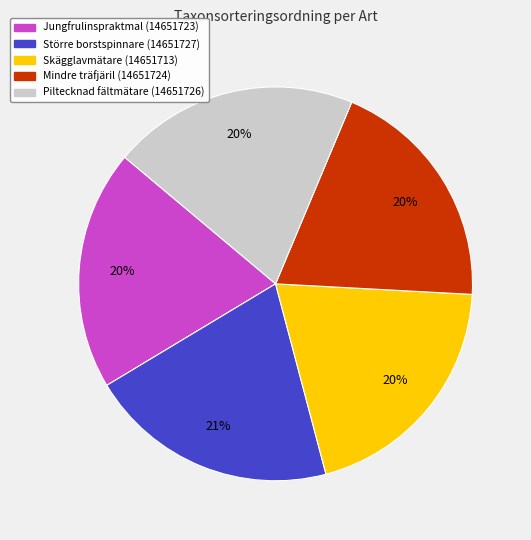

Count the number of slices in the pie.

5